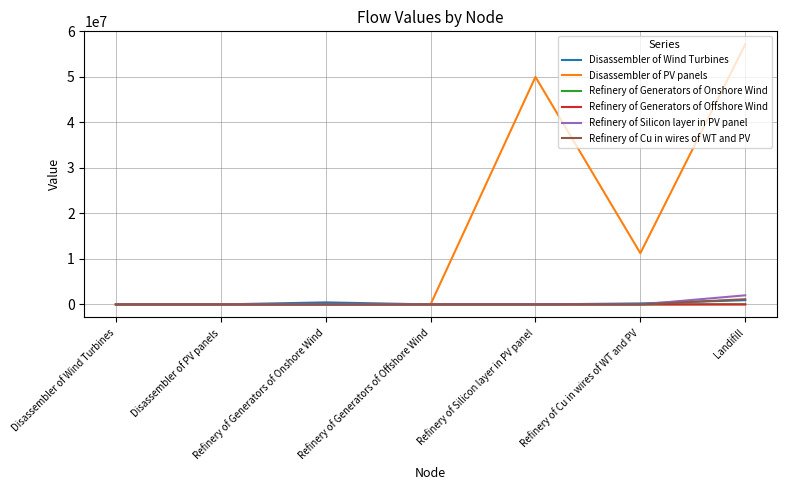

At how many categories does at least one series exceed 42519686?

2